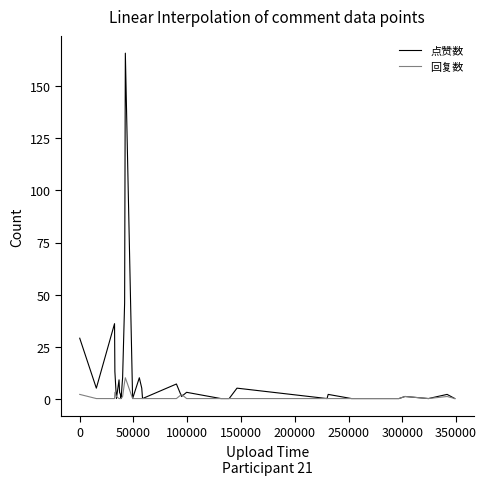

Rank the series by their average value, from lowest to highest.

回复数, 点赞数